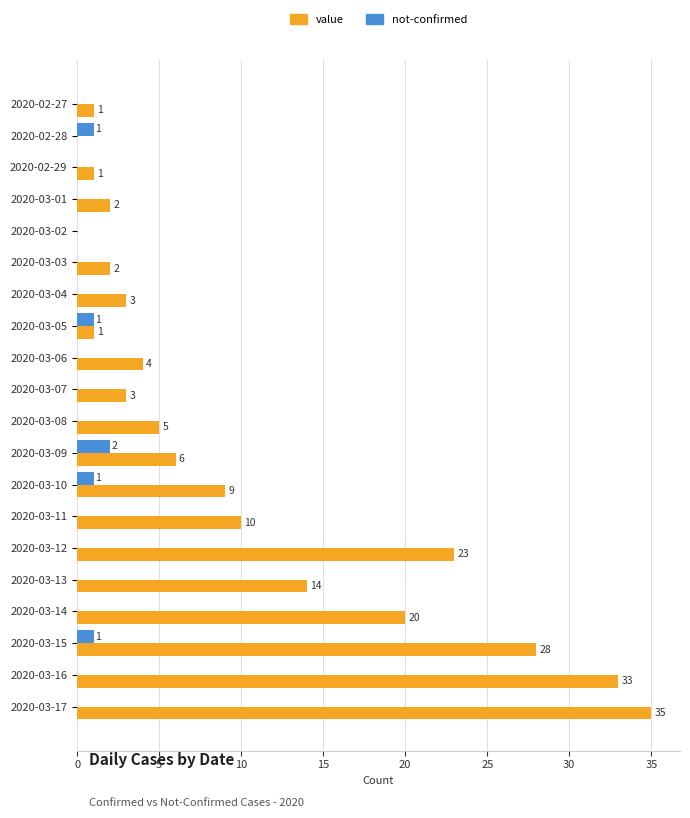

What is the sum of the value values at 2020-03-06 and 2020-02-28?

4